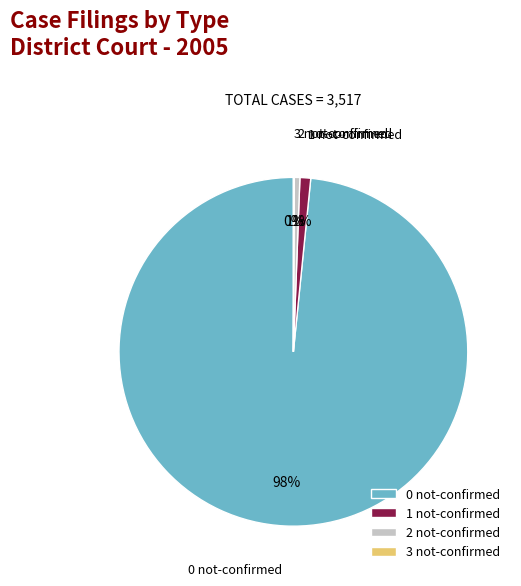

Is it true that 2 not-confirmed is 11% of the pie?

False